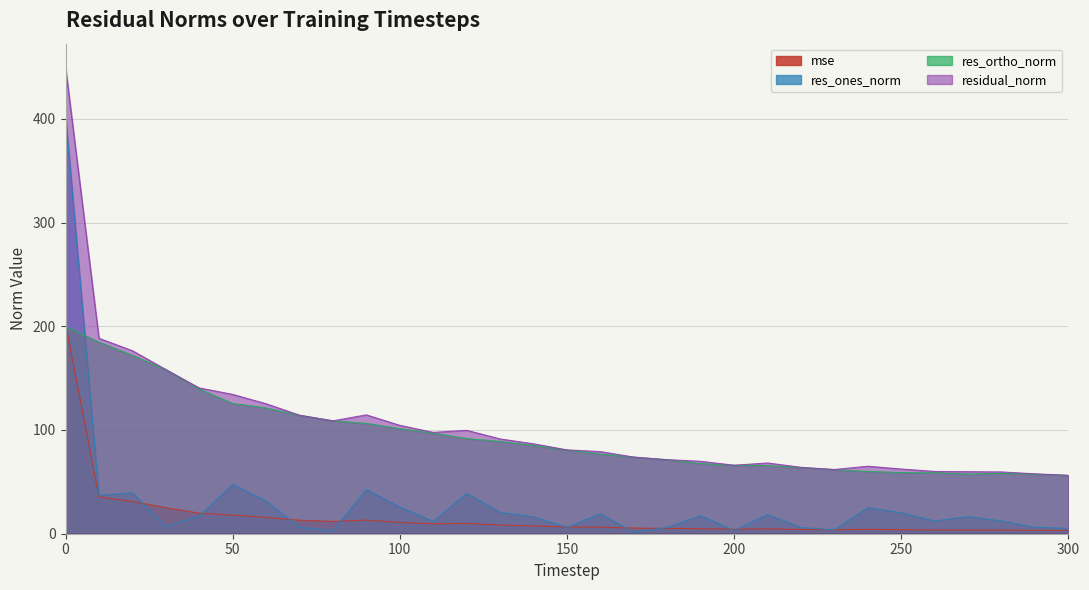

Reading right to left, list all the values displayed in this chart.

mse: 3.2	3.3	3.5	3.6	3.6	3.9	4.2	3.8	4.1	4.6	4.4	4.9	5.1	5.5	6.3	6.5	7.5	8.4	9.9	9.5	10.9	13.1	11.8	13.1	15.7	18.0	19.7	25.1	31.1	35.5	202.4
res_ones_norm: 5.1	6.3	12.2	16.4	12.3	20.1	25.1	3.8	5.9	18.5	3.0	17.3	6.0	1.4	19.1	6.2	16.2	20.5	38.9	11.9	25.6	42.6	2.8	6.1	31.6	47.6	16.9	6.7	39.3	37.1	403.2
res_ortho_norm: 56.1	57.4	58.3	57.5	58.8	59.0	60.0	61.8	63.7	65.6	66.0	67.6	71.2	73.8	76.8	80.6	85.1	89.0	91.8	97.0	101.3	106.4	108.8	114.1	121.2	125.6	139.5	158.2	172.0	184.7	199.8
residual_norm: 56.3	57.7	59.5	59.8	60.0	62.4	65.1	61.9	64.0	68.2	66.0	69.8	71.4	73.8	79.1	80.8	86.7	91.4	99.7	97.7	104.5	114.6	108.8	114.3	125.3	134.3	140.5	158.3	176.4	188.4	449.9